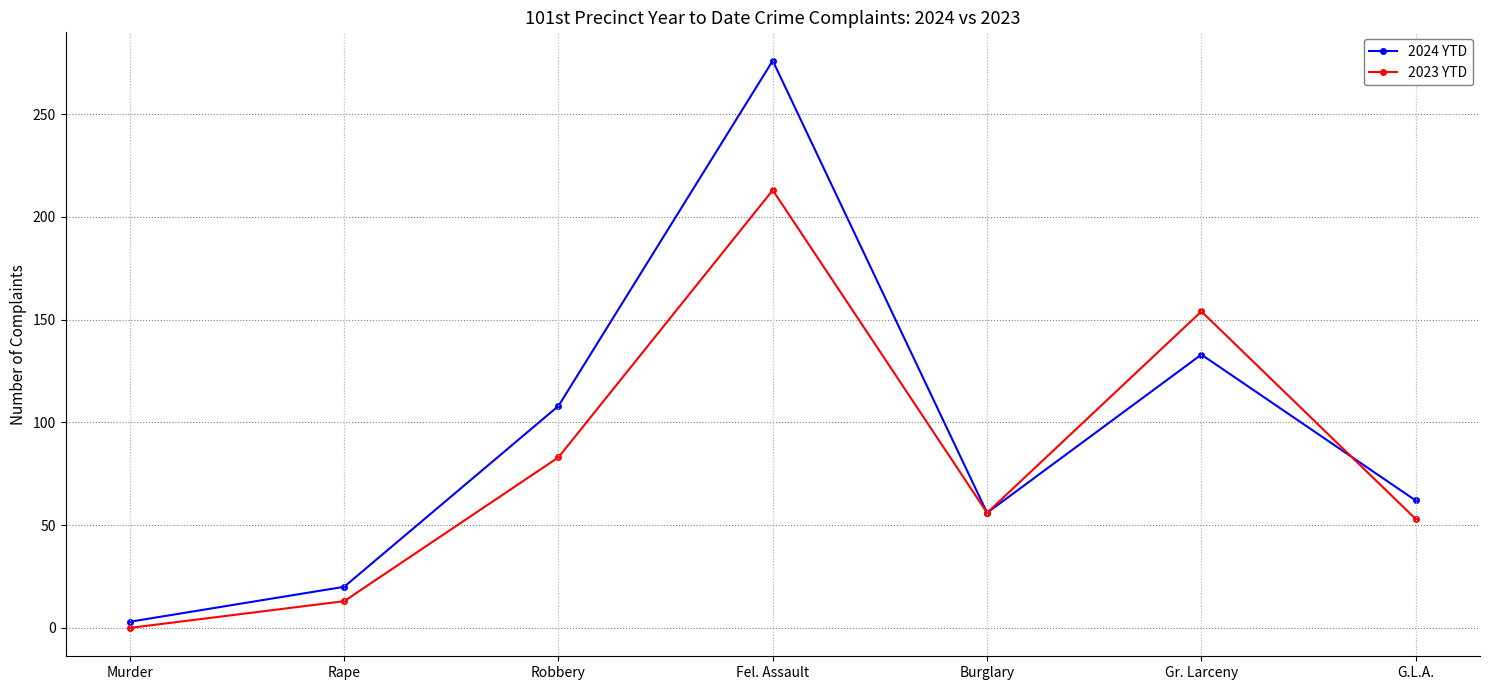

What is the difference between the maximum and second lowest values in the 2023 YTD series?

200